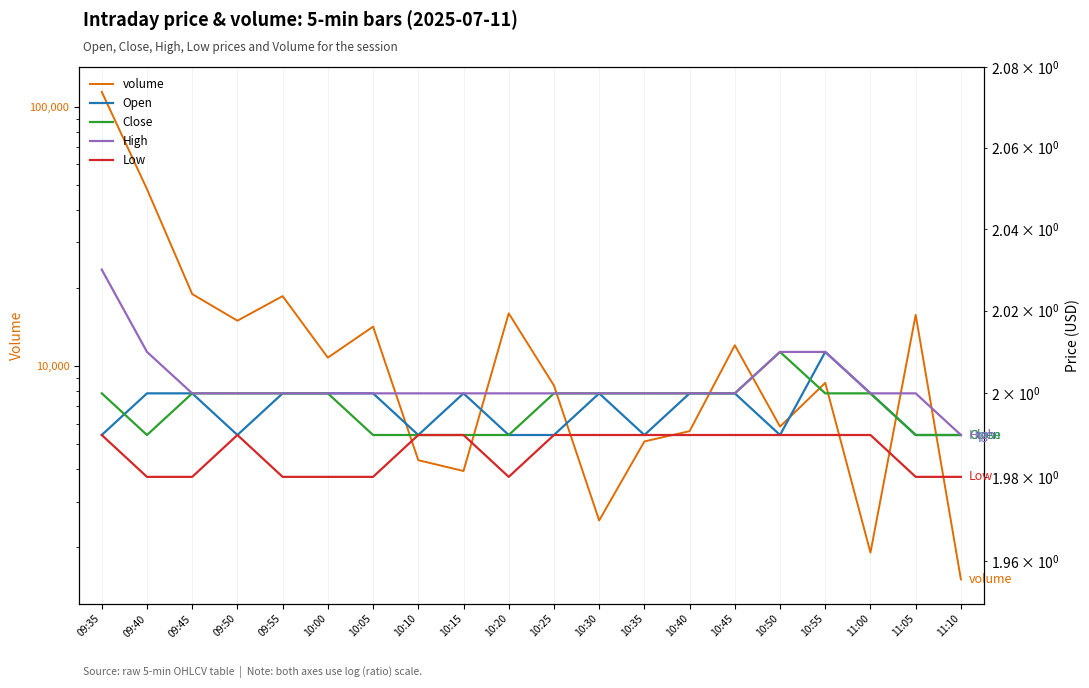

Which series has the largest total across all categories?

volume